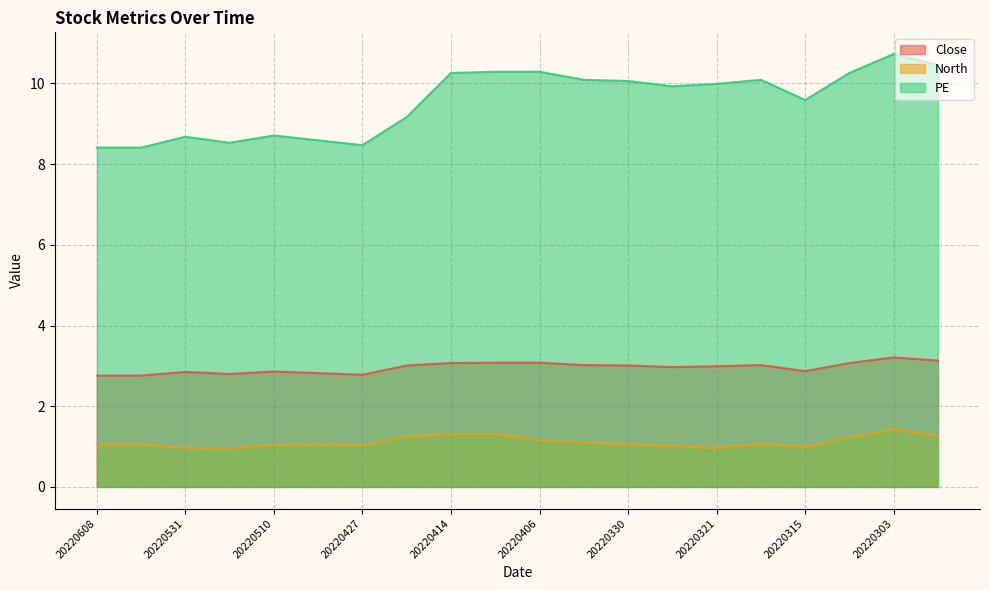

Rank the series by their average value, from highest to lowest.

PE, Close, North